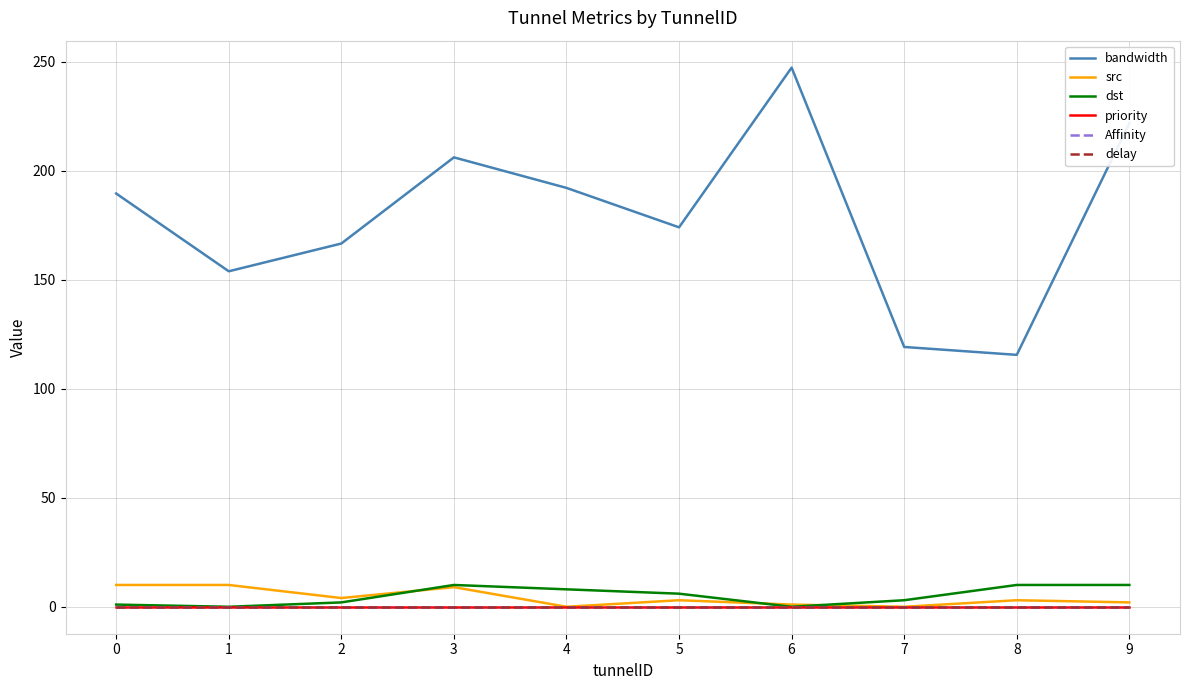

Reading left to right, transcribe all the data shown in this chart.

bandwidth: 189.6	153.9	166.6	206.2	192.2	174.1	247.3	119.2	115.6	221.8
src: 10.0	10.0	4.0	9.0	0.0	3.0	1.0	0.0	3.0	2.0
dst: 1.0	0.0	2.0	10.0	8.0	6.0	0.0	3.0	10.0	10.0
priority: 0.0	0.0	0.0	0.0	0.0	0.0	0.0	0.0	0.0	0.0
Affinity: 0.0	0.0	0.0	0.0	0.0	0.0	0.0	0.0	0.0	0.0
delay: 0.0	0.0	0.0	0.0	0.0	0.0	0.0	0.0	0.0	0.0